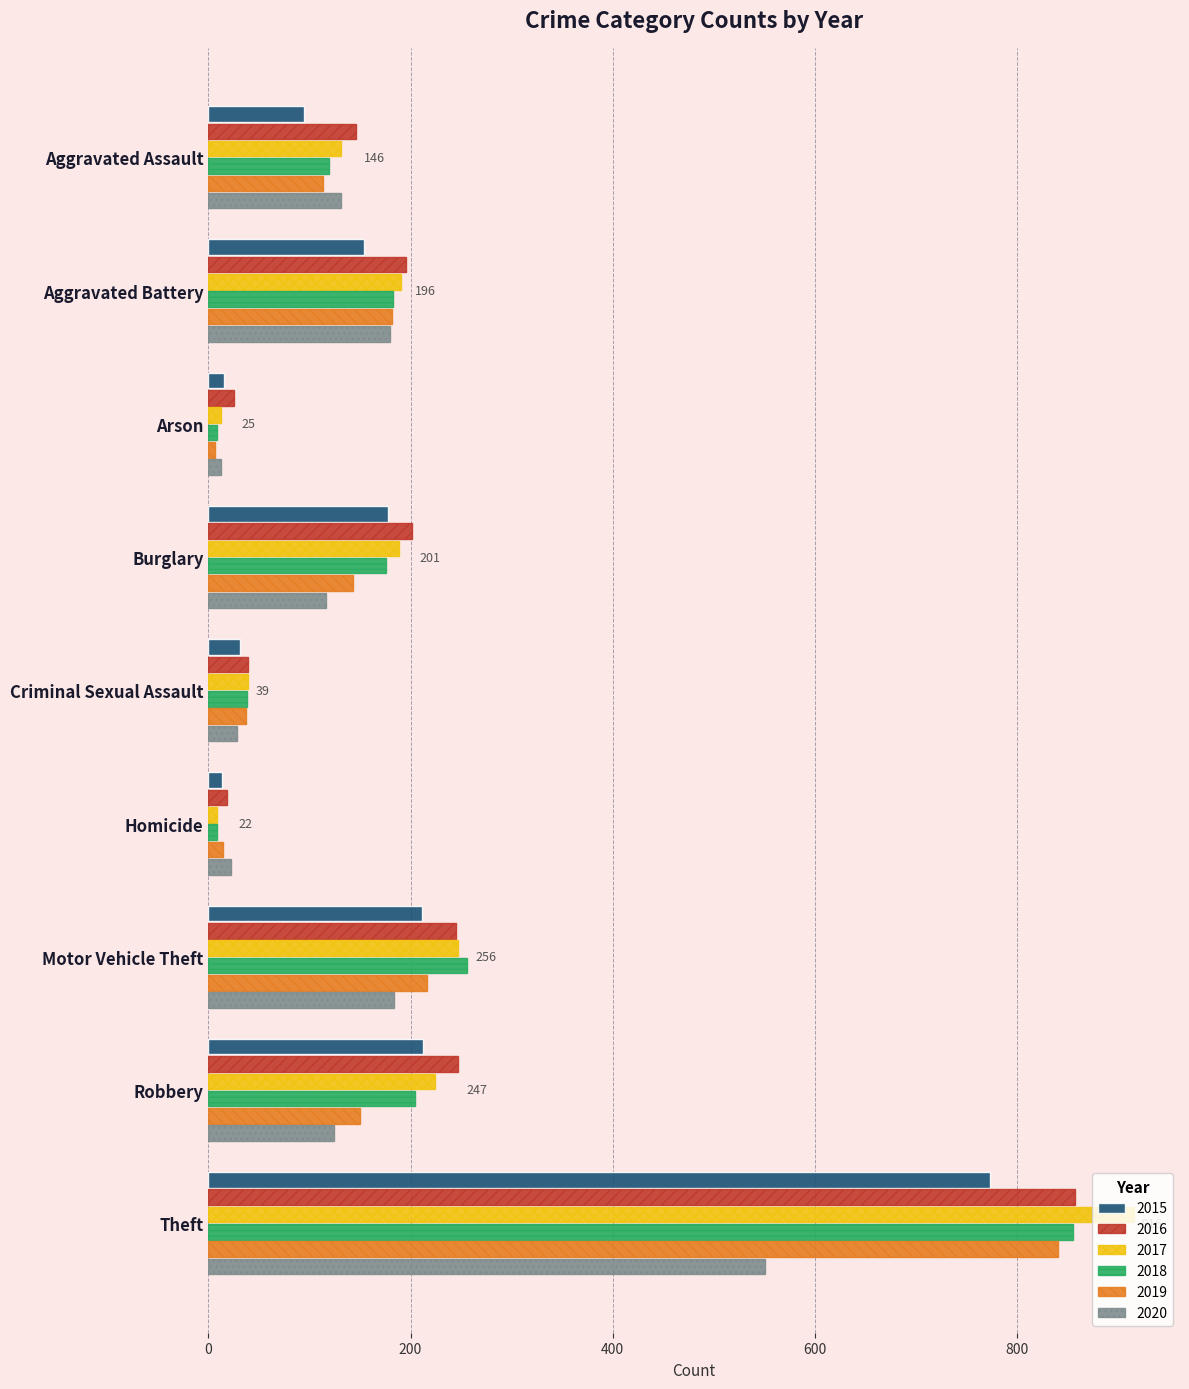

Is the value of 2017 at Aggravated Assault greater than the value of 2019 at Aggravated Battery?

No